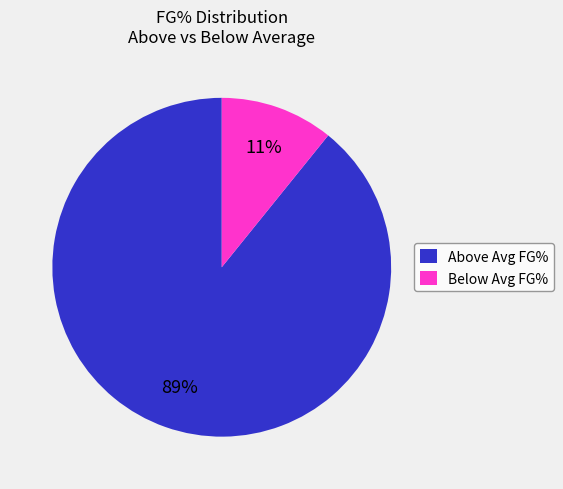

True or false: Above Avg FG% accounts for 99% of the total.

False